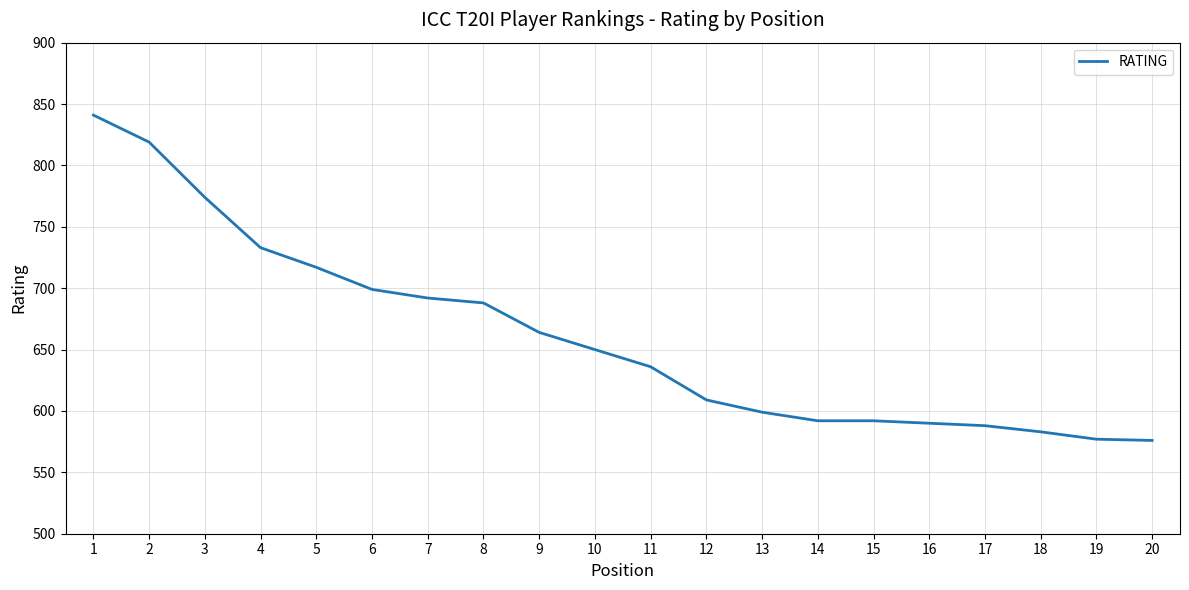

True or false: the data shows 841 at 1.

True